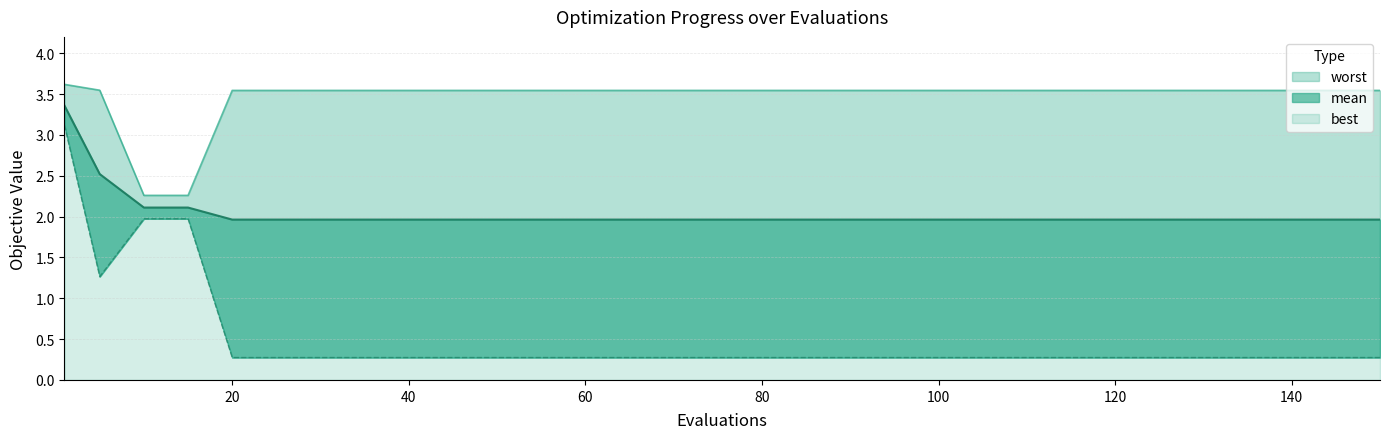

What is the difference between the best values at best and 24?

1.7